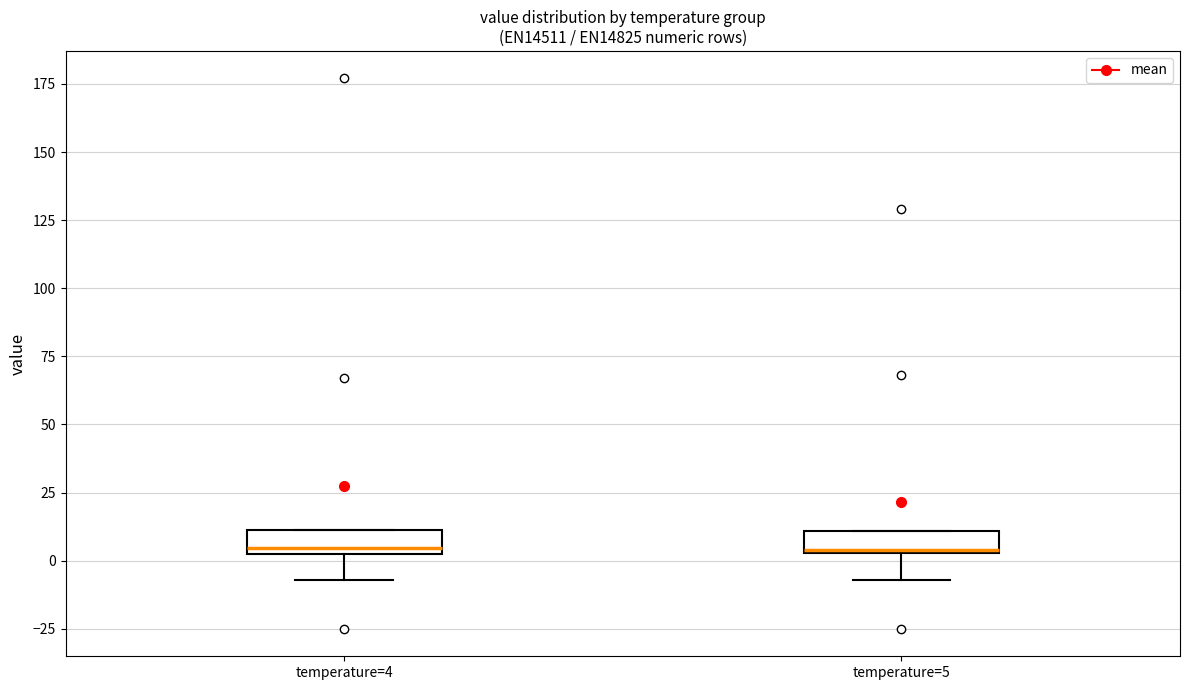

Reading left to right, transcribe this box plot: for each box, give where its median line is, the range the box spans, and where its two whiskers end, as read against the y-axis. The values are not printed on the chart, so give them approximately, as read against the axis.

temperature=4: median 5, box 0 to 10, whiskers -5 to 10
temperature=5: median 5, box 5 to 10, whiskers -5 to 10